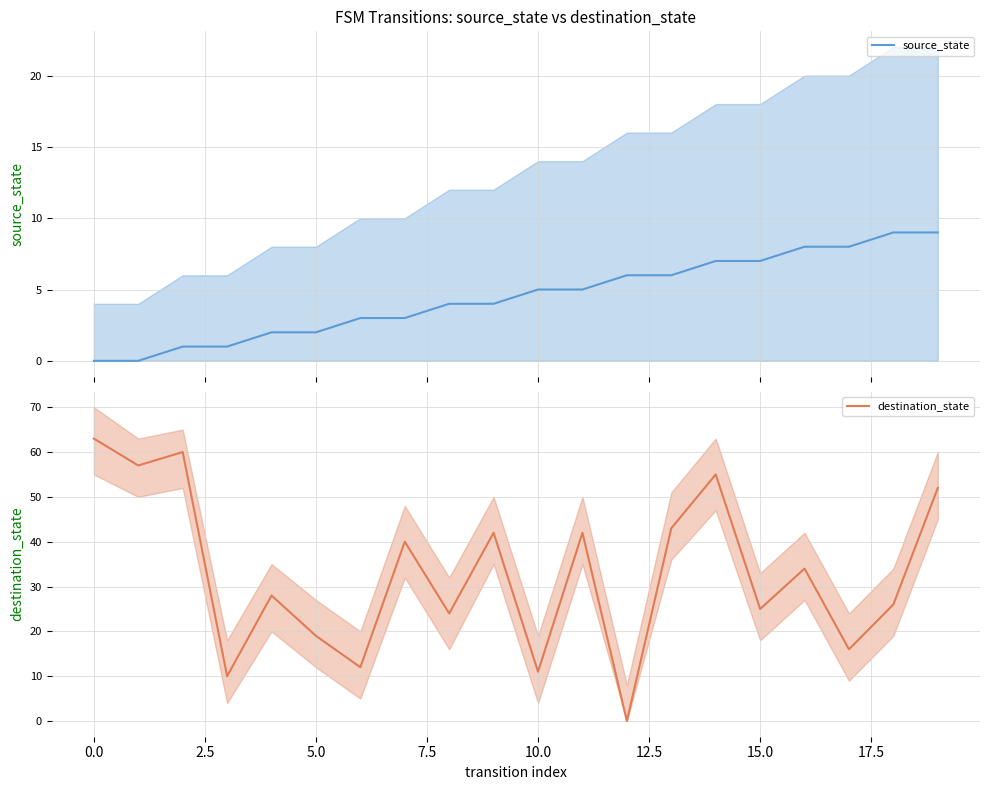

How many values in destination_state are above zero?

19